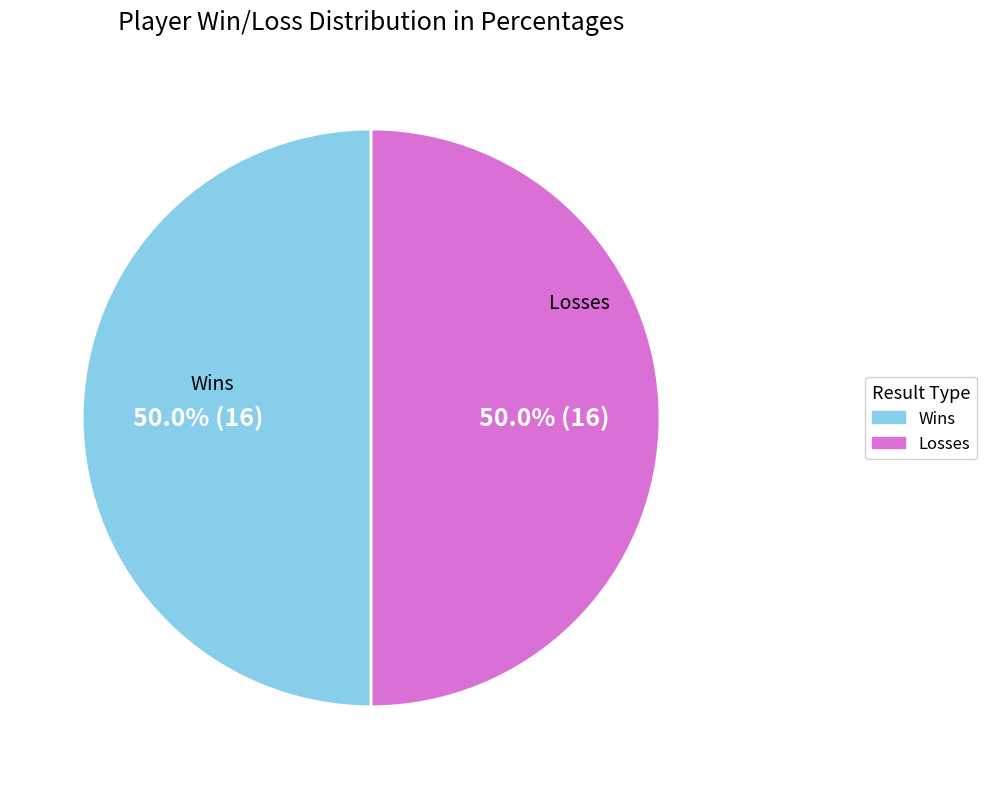

How many slices are in this pie chart?

2